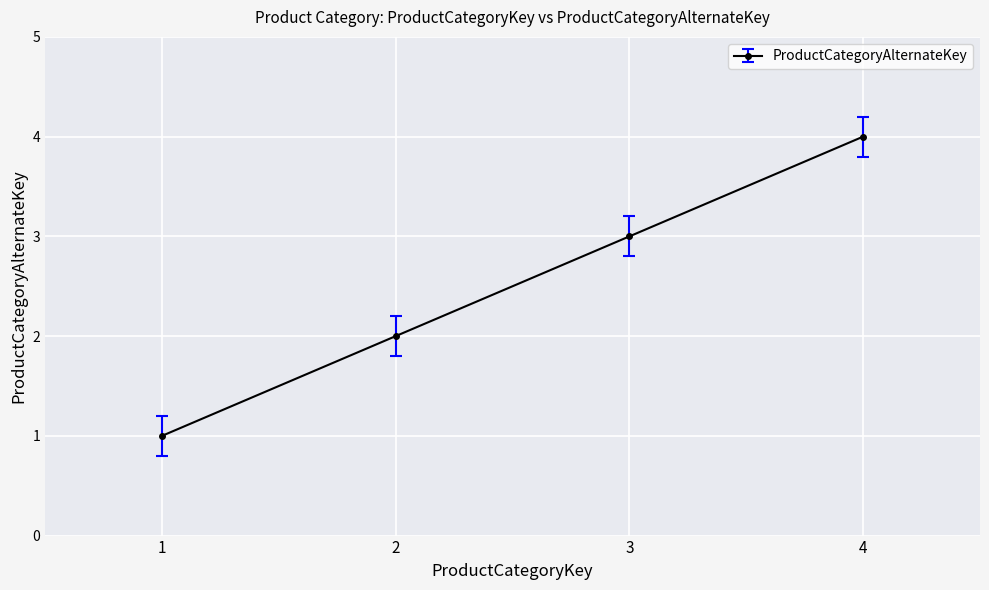

Reading right to left, list all the values displayed in this chart.

4=4	3=3	2=2	1=1